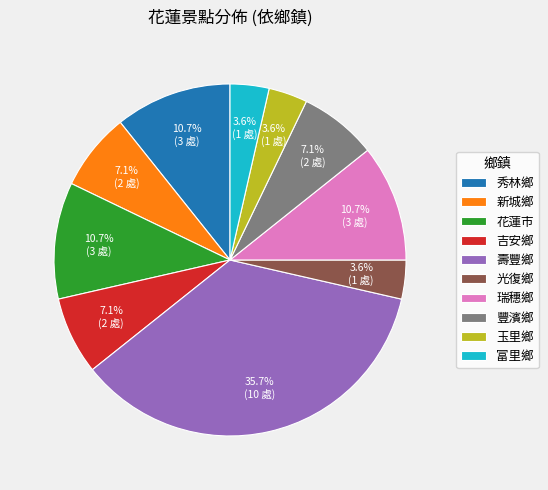

What is the ratio of the value at 壽豐鄉 to the value at 新城鄉?

5.0